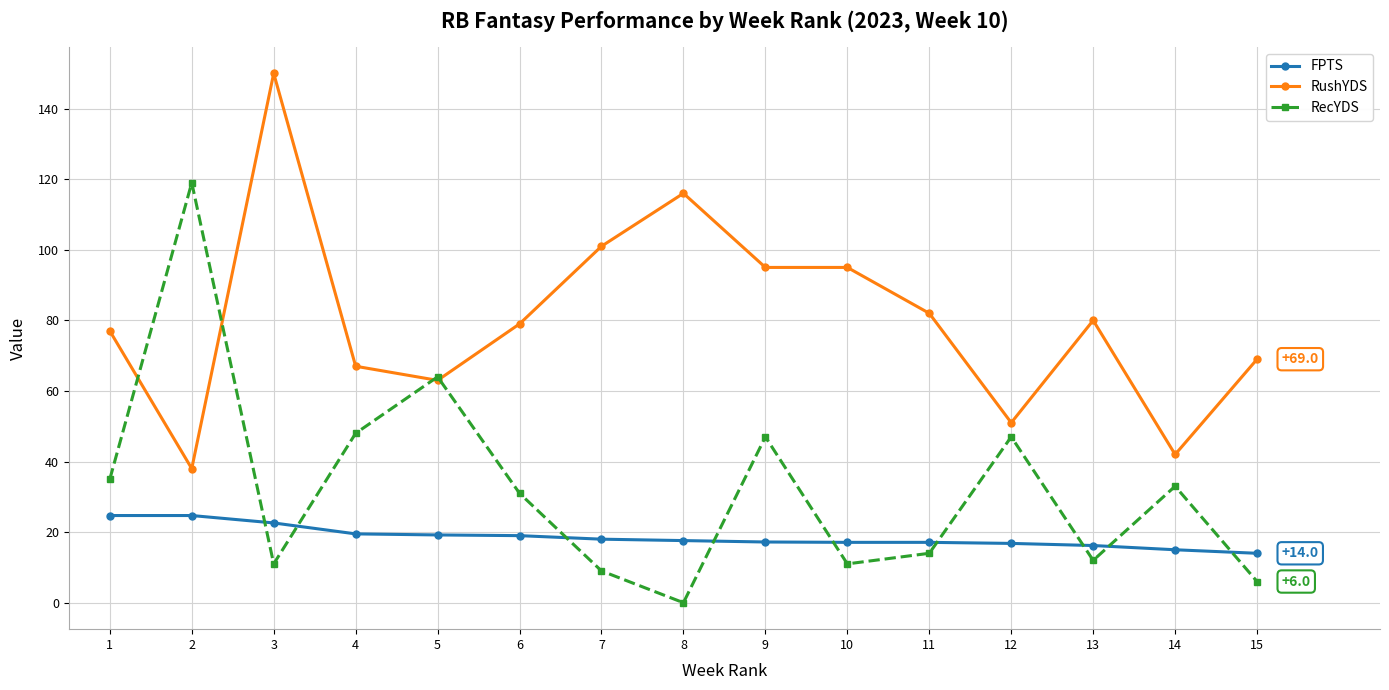

Which label corresponds to the smallest value in the chart?

8